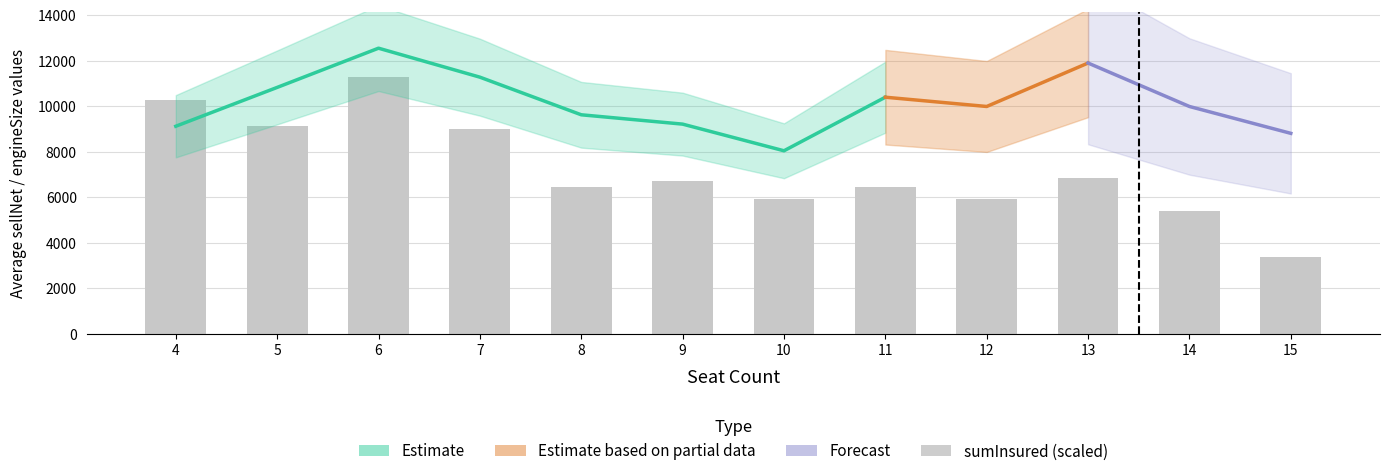

How many data points are less than 6719?

6